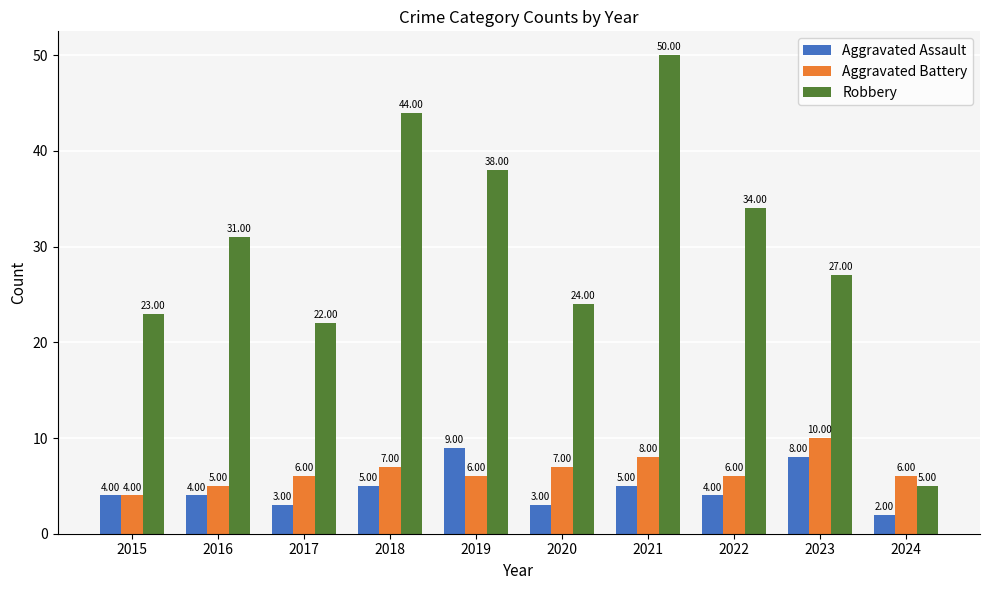

What are all the series names shown in the legend?

Aggravated Assault, Aggravated Battery, Robbery